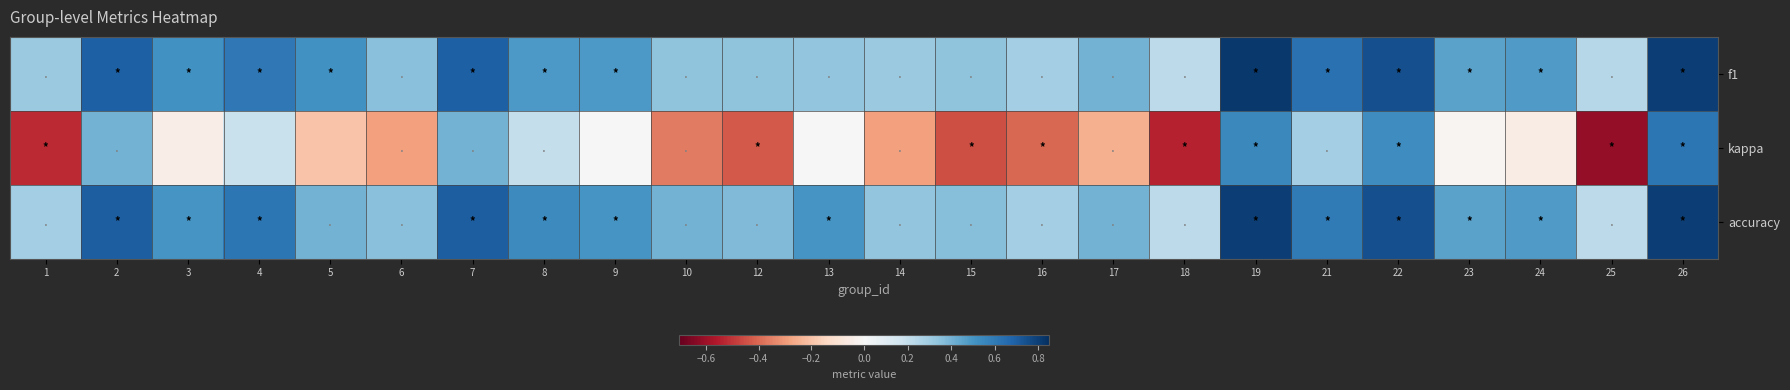

At how many categories does at least one series exceed 0?

24